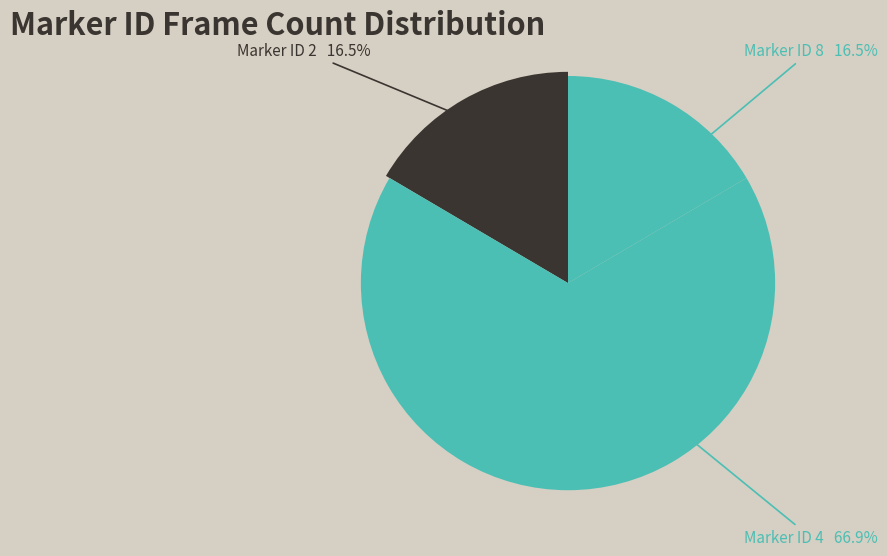

Do 8 and 2 together represent more than half of the pie?

No